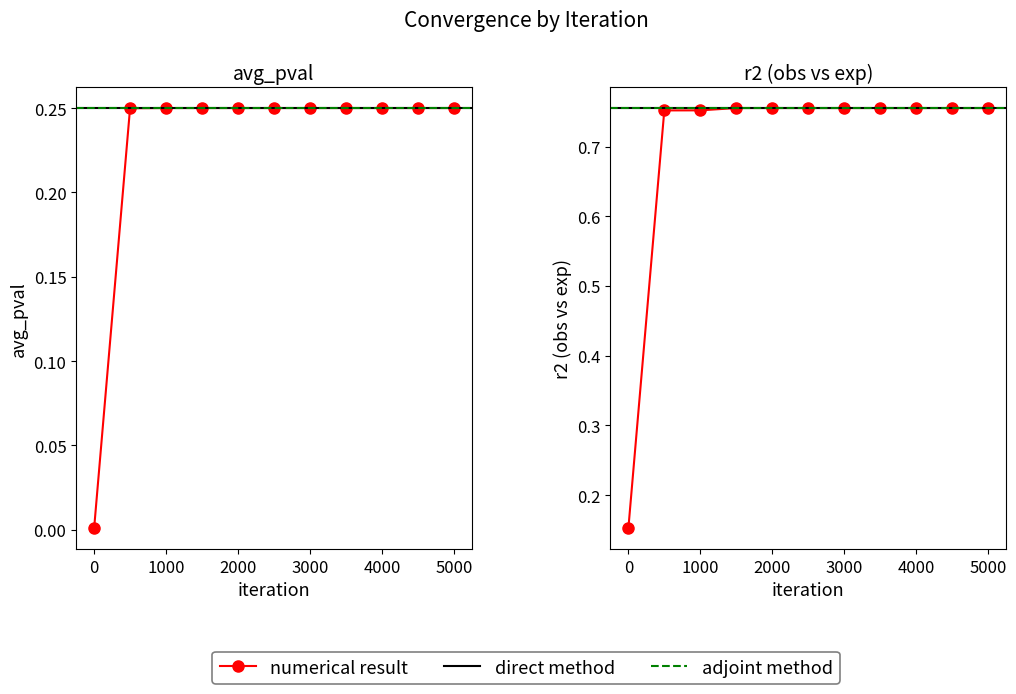

What is the average value of the r2 (obs vs exp) series?

0.7